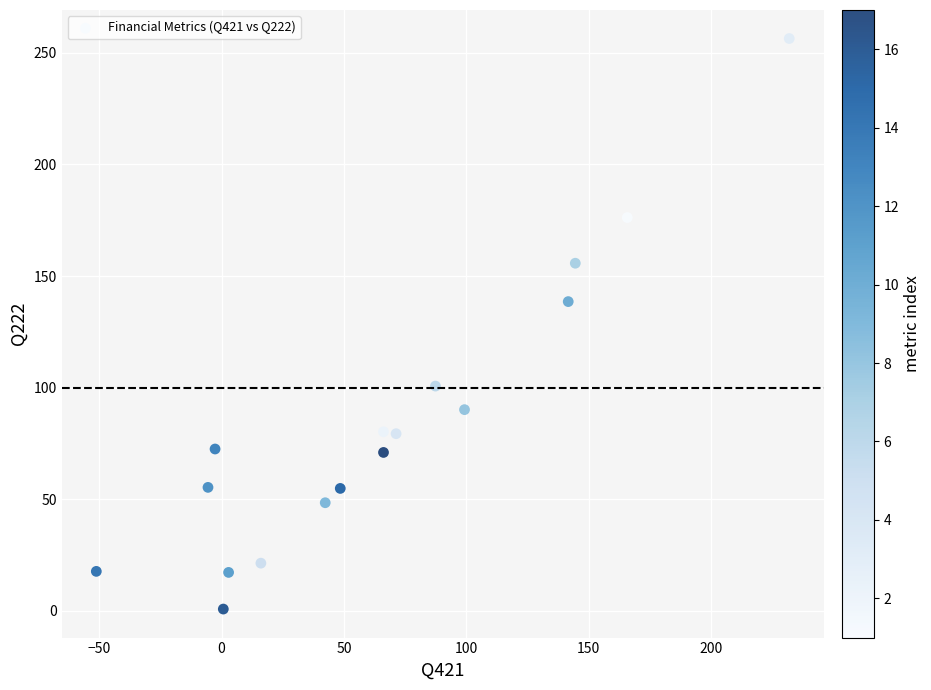

What is the range of Y values (max minus min)?

255.7